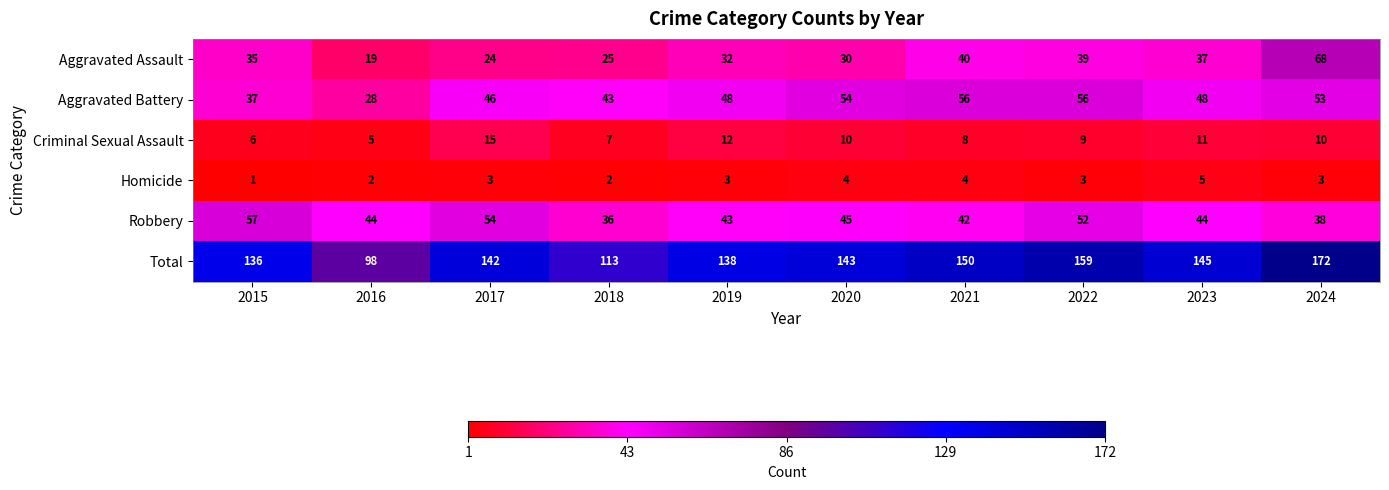

What is the highest value of the Aggravated Assault series?

68